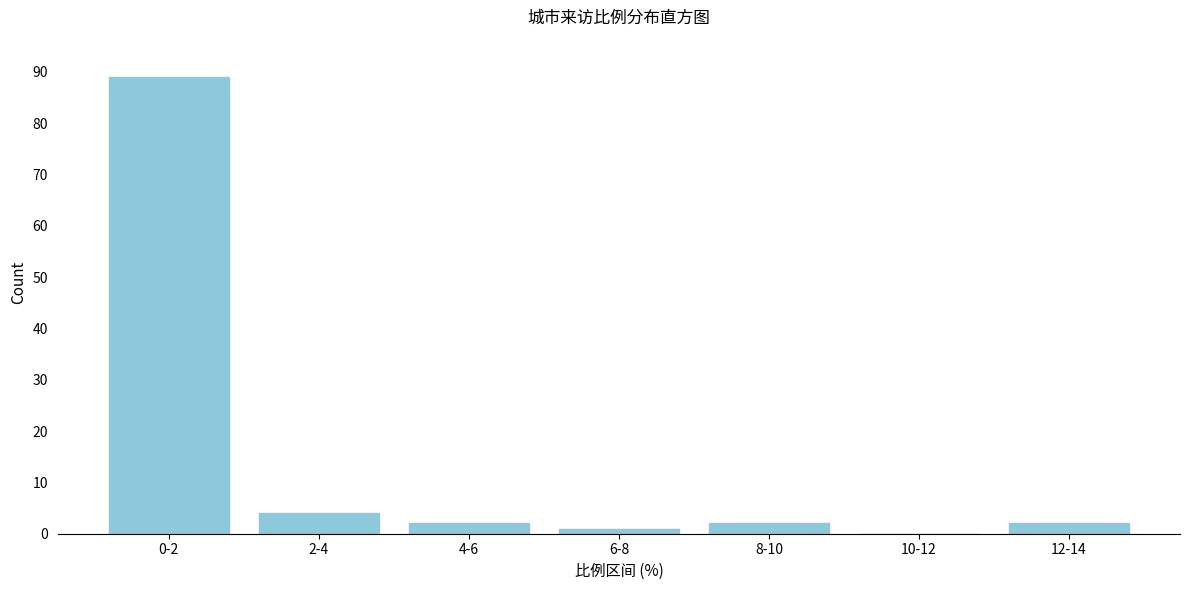

Reading left to right, what are all the values shown in this chart?

0-2=89	2-4=4	4-6=2	6-8=1	8-10=2	10-12=0	12-14=2